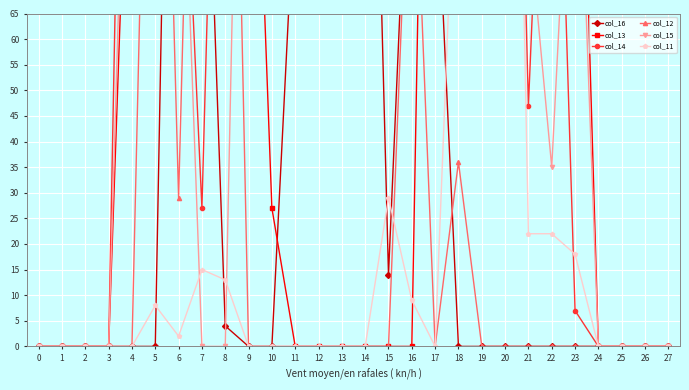

List the labels in order of col_15 value, largest first.

5, 10, 15, 17, 18, 16, 11, 14, 9, 19, 20, 4, 6, 23, 12, 13, 21, 22, 0, 1, 2, 3, 7, 8, 24, 25, 26, 27